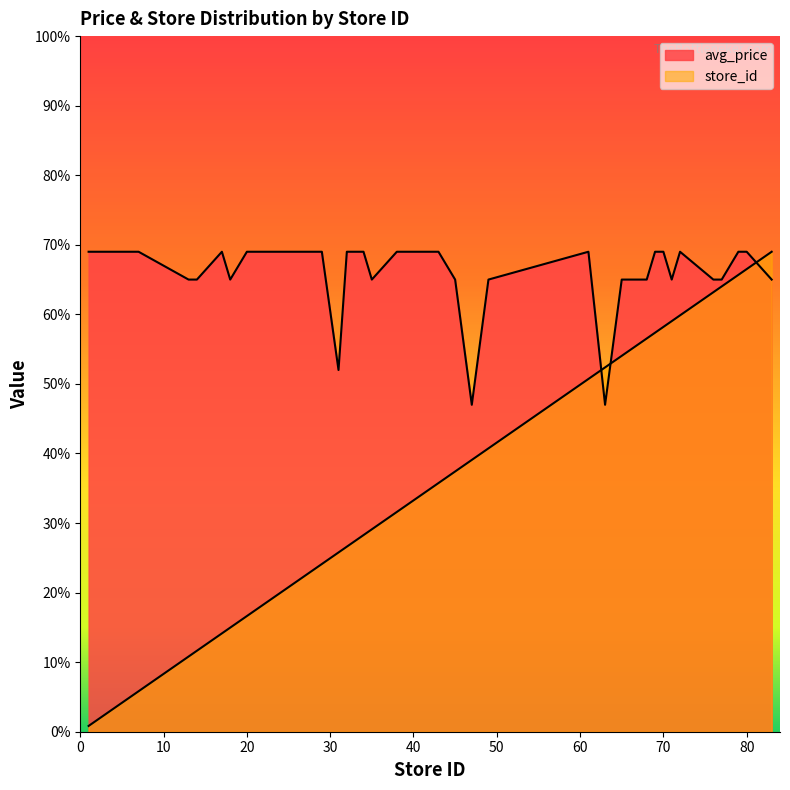

What is the value of the avg_price point at the 17th from the left?

6.9